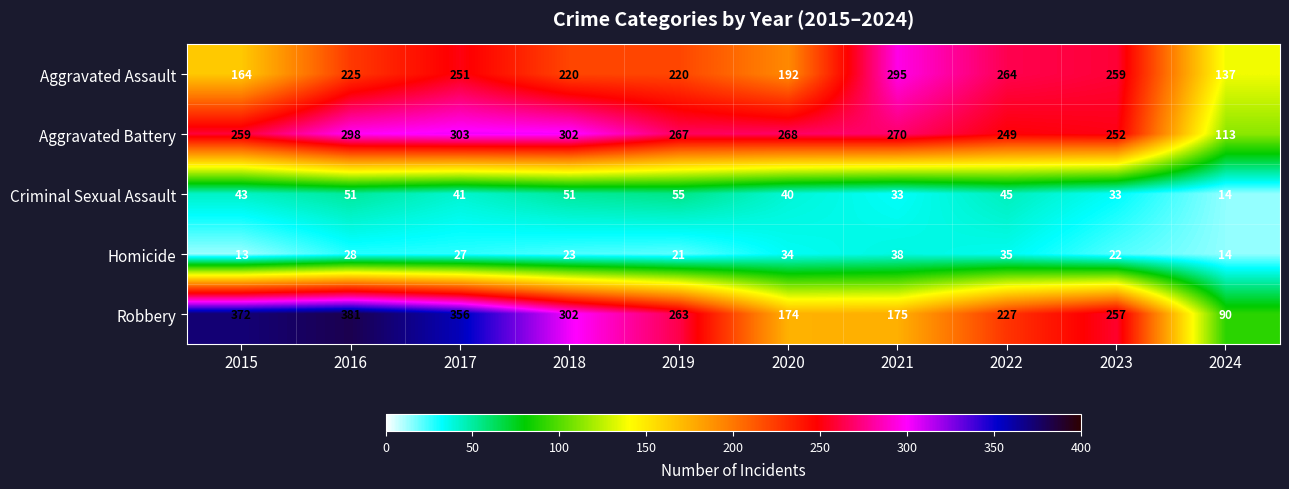

True or false: Robbery has a value of 99 at 2017.

False